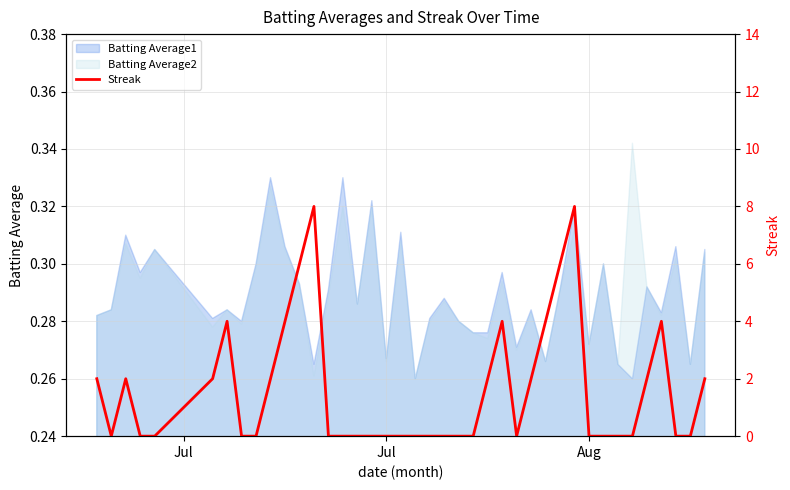

How many lines are shown in the chart?

1